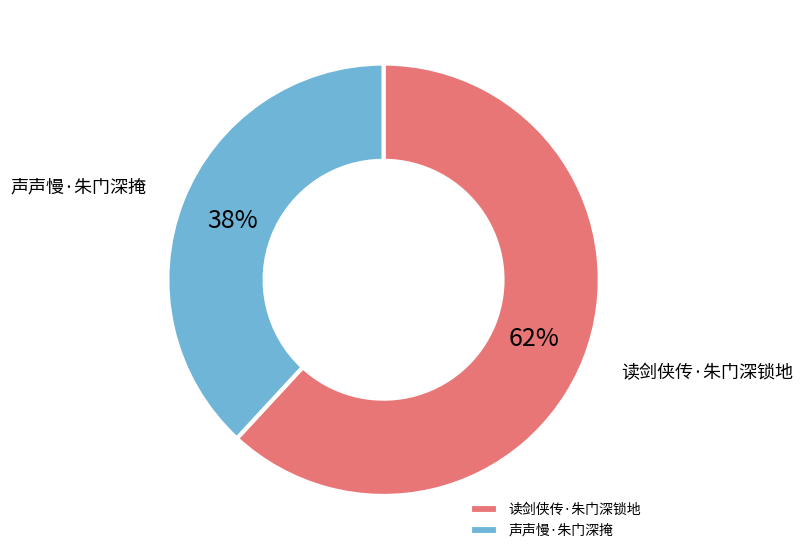

Approximately how many times larger is the value at 声声慢·朱门深掩 compared to 读剑侠传·朱门深锁地?

0.6